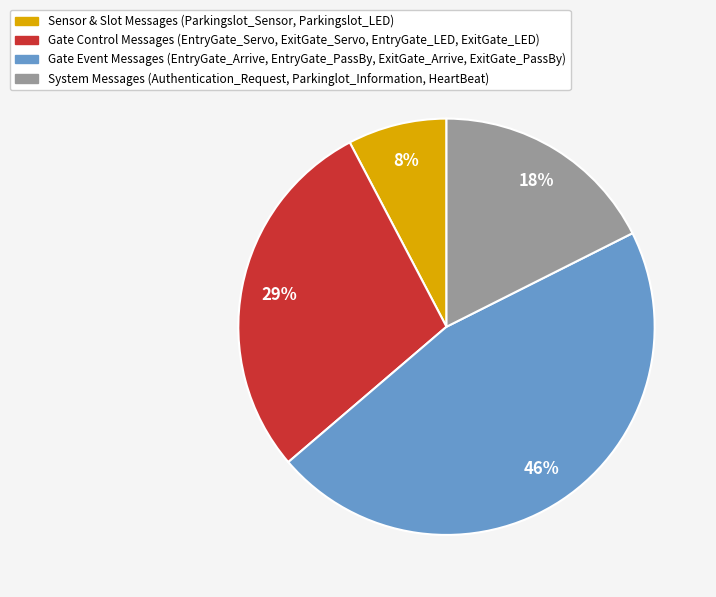

To the nearest percent, what is the average slice percentage?

25%